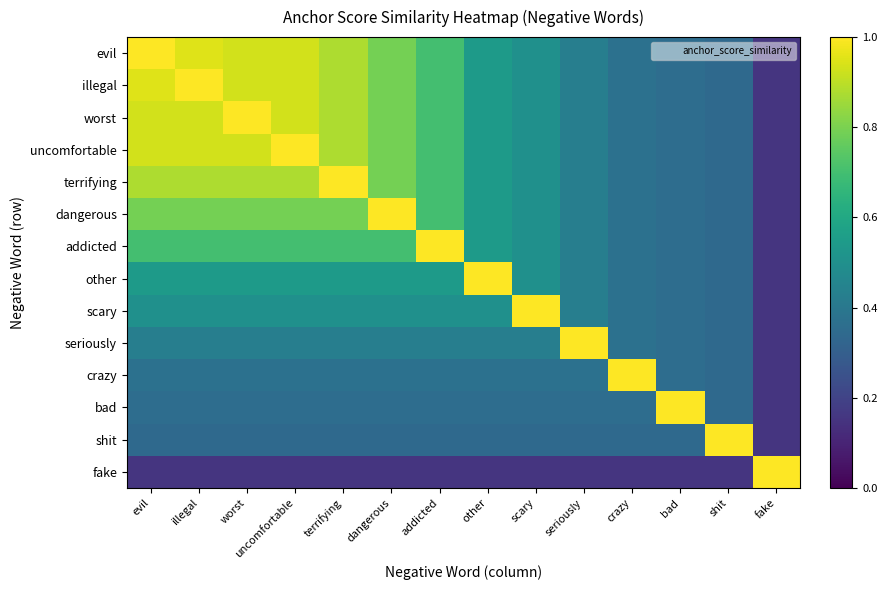

What is the maximum value shown in the chart?

1.0